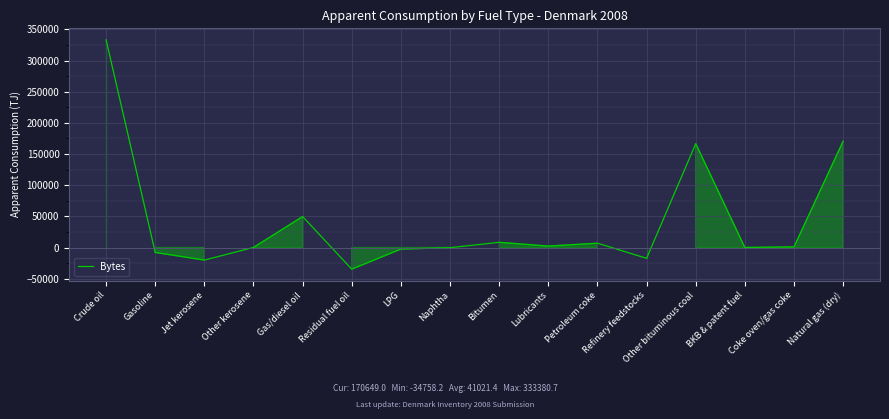

True or false: the data shows 8335.1 at Bitumen.

True